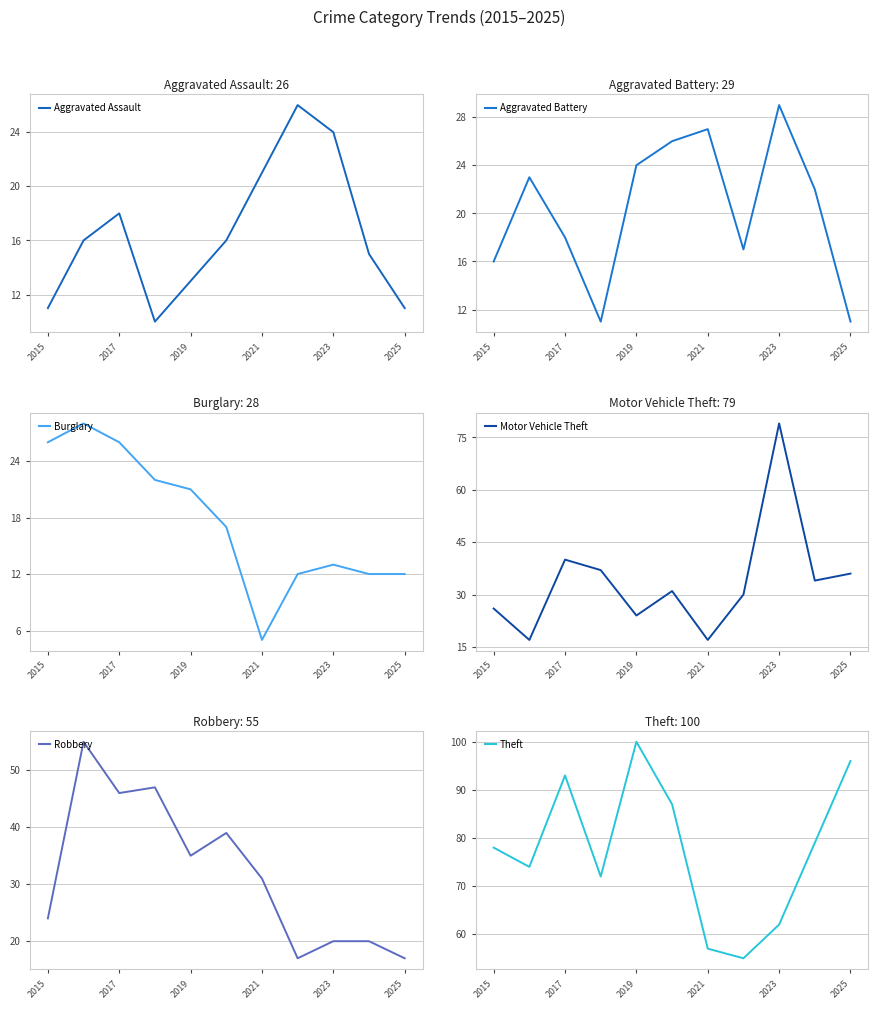

What value does the Burglary series have at 2023, to the nearest 10?

10